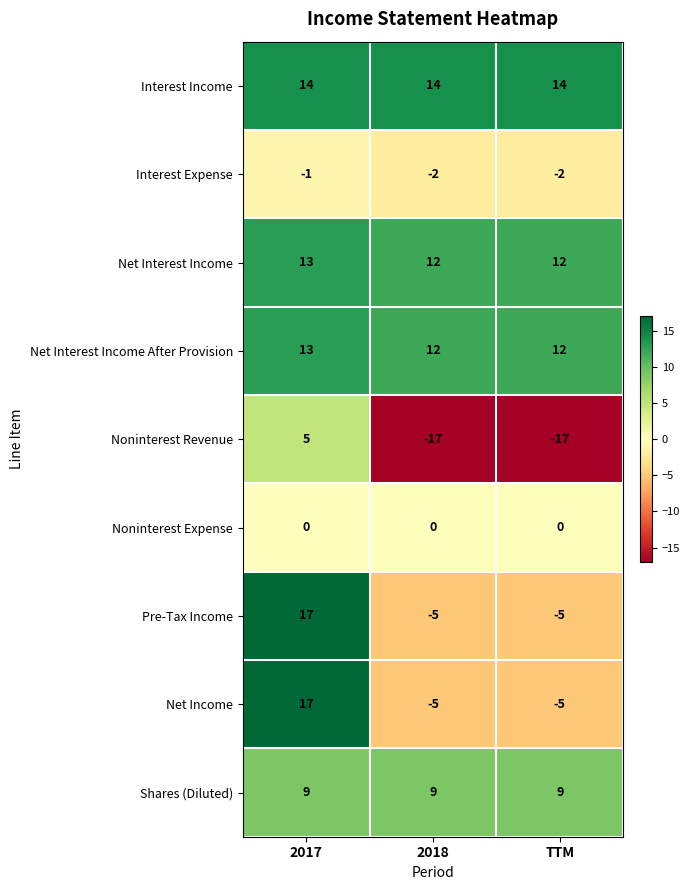

What is the difference between the highest and lowest values at TTM?

31